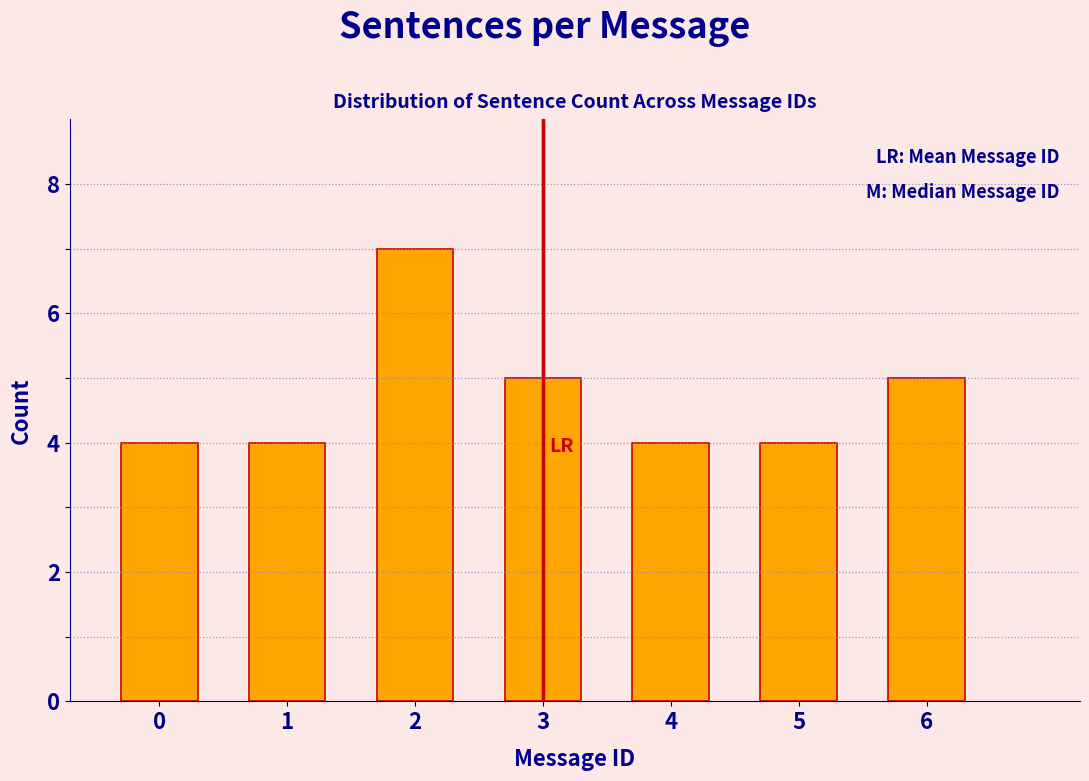

Reading right to left, extract all data points from this chart.

5	4	4	5	7	4	4